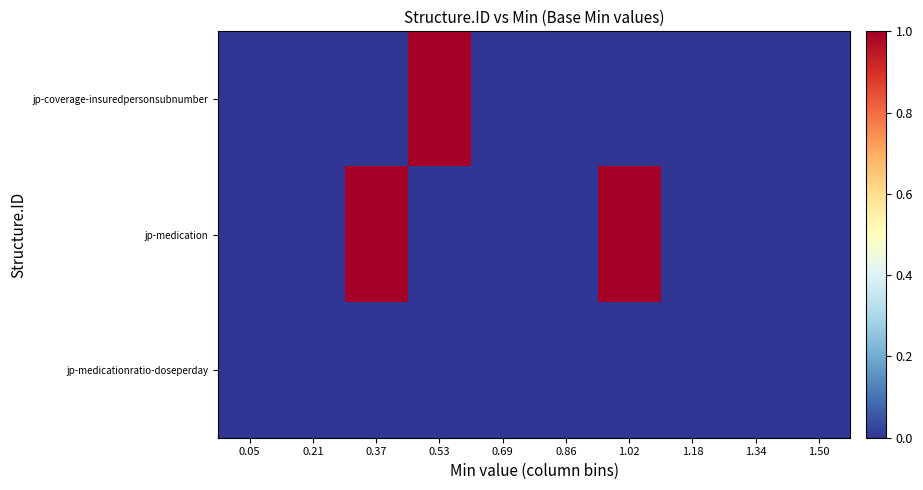

Reading right to left, extract all data points from this chart.

jp-coverage-insuredpersonsubnumber: 1.50=0	1.34=0	1.18=0	1.02=0	0.86=0	0.69=0	0.53=1	0.37=0	0.21=0	0.05=0
jp-medication: 1.50=0	1.34=0	1.18=0	1.02=1	0.86=0	0.69=0	0.53=0	0.37=1	0.21=0	0.05=0
jp-medicationratio-doseperday: 1.50=0	1.34=0	1.18=0	1.02=0	0.86=0	0.69=0	0.53=0	0.37=0	0.21=0	0.05=0